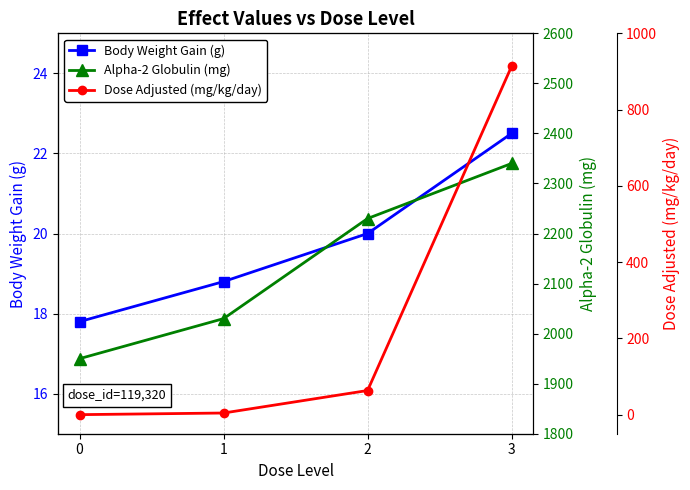

Which series has the widest spread of values?

Dose Adjusted (mg/kg/day)